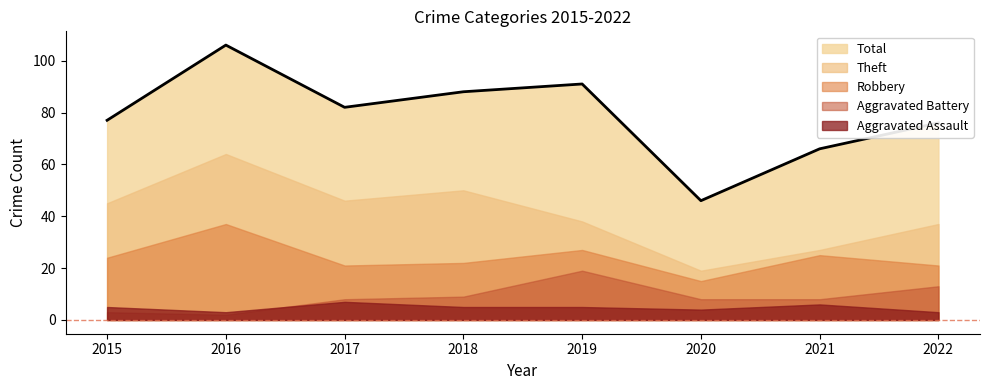

Reading left to right, transcribe all the data shown in this chart.

Robbery: 24	37	21	22	27	15	25	21
Theft: 45	64	46	50	38	19	27	37
Aggravated Battery: 3	2	8	9	19	8	8	13
Aggravated Assault: 5	3	7	5	5	4	6	3
Total: 77	106	82	88	91	46	66	76